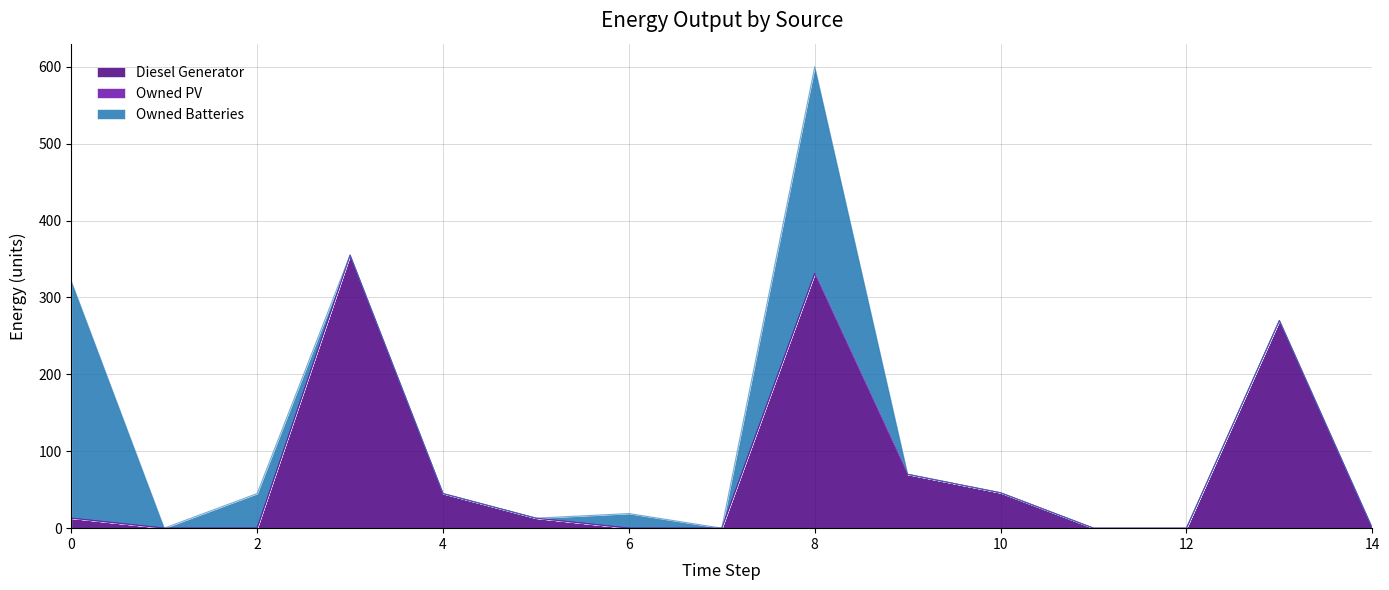

What is the spread (max minus min) of values at 9?

70